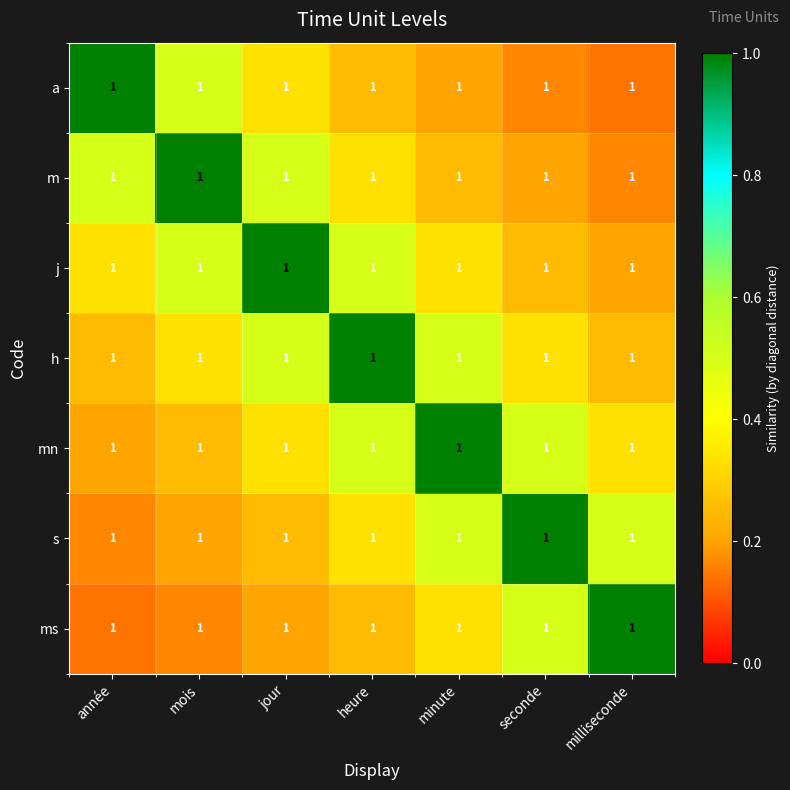

Reading right to left, list all the values displayed in this chart.

a: milliseconde=1.0	seconde=1.0	minute=1.0	heure=1.0	jour=1.0	mois=1.0	année=1.0
m: milliseconde=1.0	seconde=1.0	minute=1.0	heure=1.0	jour=1.0	mois=1.0	année=1.0
j: milliseconde=1.0	seconde=1.0	minute=1.0	heure=1.0	jour=1.0	mois=1.0	année=1.0
h: milliseconde=1.0	seconde=1.0	minute=1.0	heure=1.0	jour=1.0	mois=1.0	année=1.0
mn: milliseconde=1.0	seconde=1.0	minute=1.0	heure=1.0	jour=1.0	mois=1.0	année=1.0
s: milliseconde=1.0	seconde=1.0	minute=1.0	heure=1.0	jour=1.0	mois=1.0	année=1.0
ms: milliseconde=1.0	seconde=1.0	minute=1.0	heure=1.0	jour=1.0	mois=1.0	année=1.0